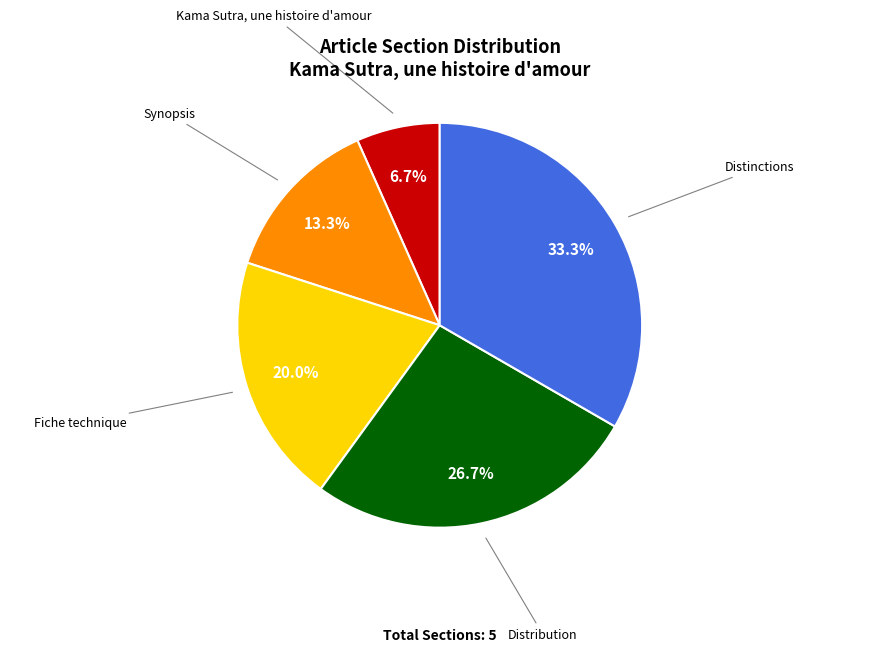

To the nearest percent, what is the difference between the largest and smallest slice percentages?

27%